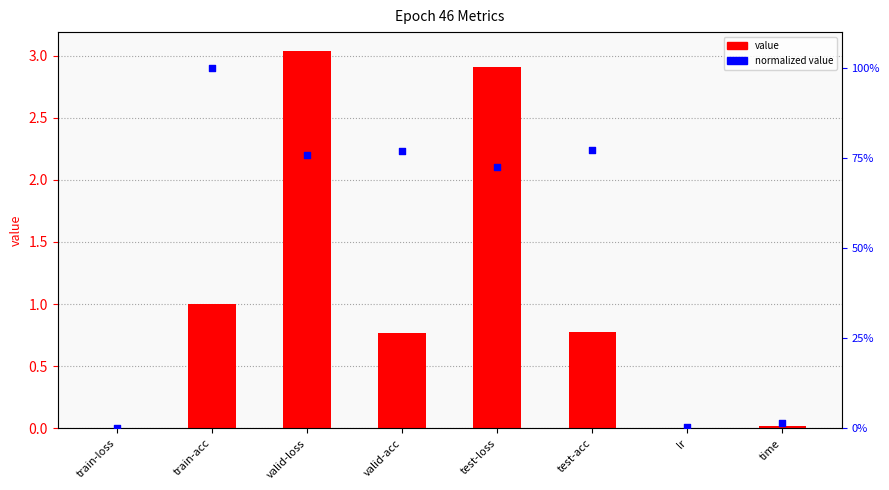

At which category is the sum across all series the highest?

valid-loss